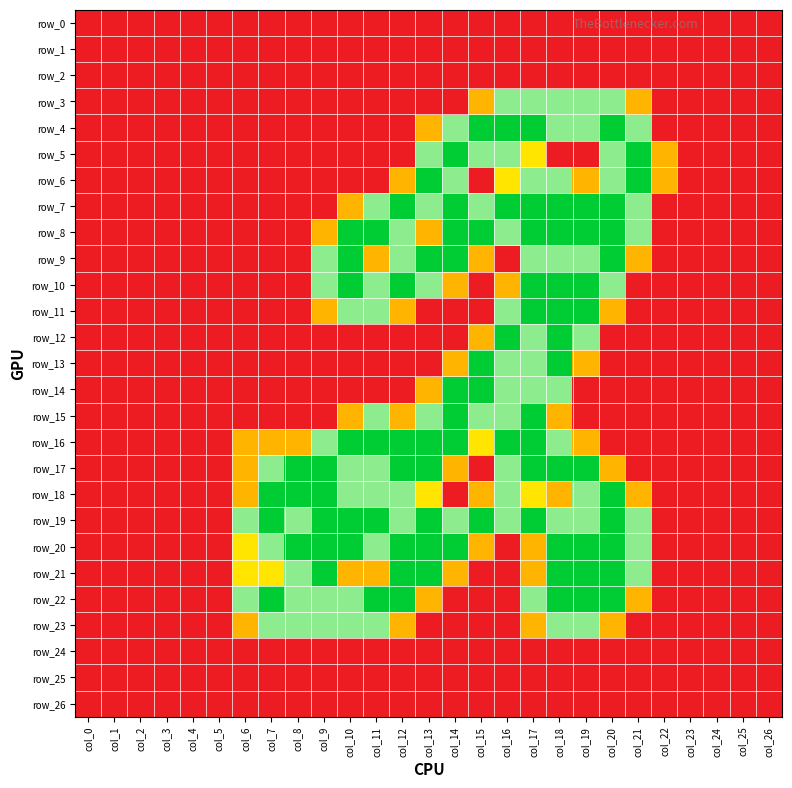

The row_14 series shows 1.0 at col_20. True or false?

False